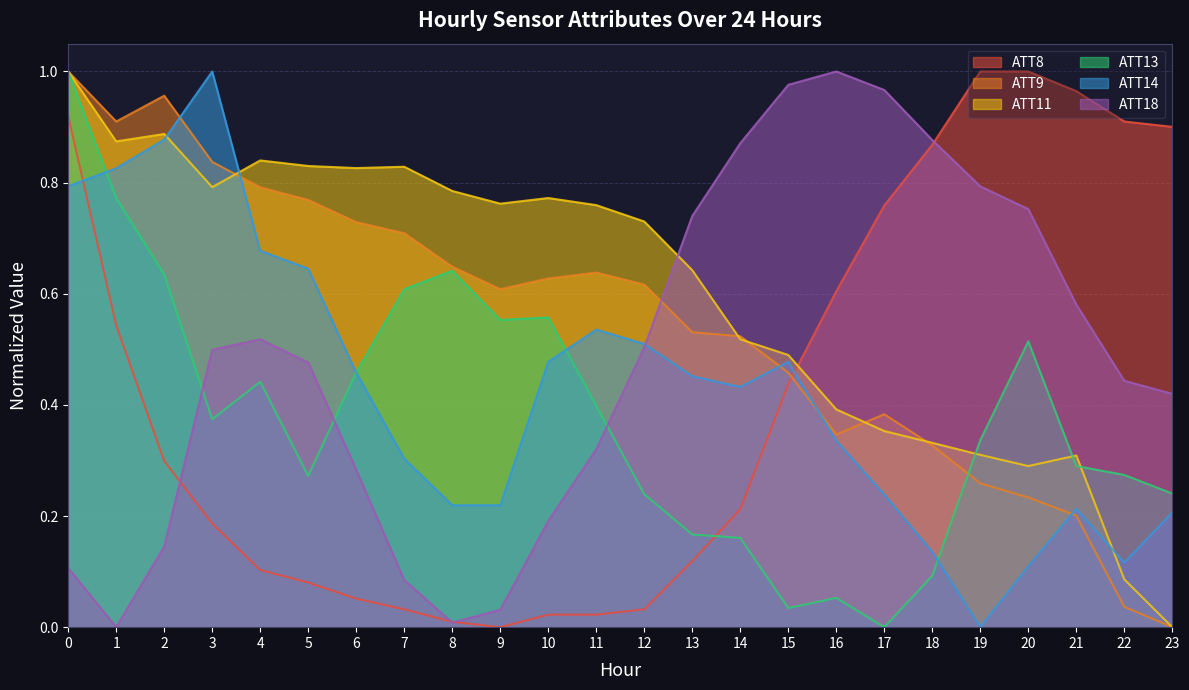

What is the value of the ATT8 point at the 6th from the left?

0.1